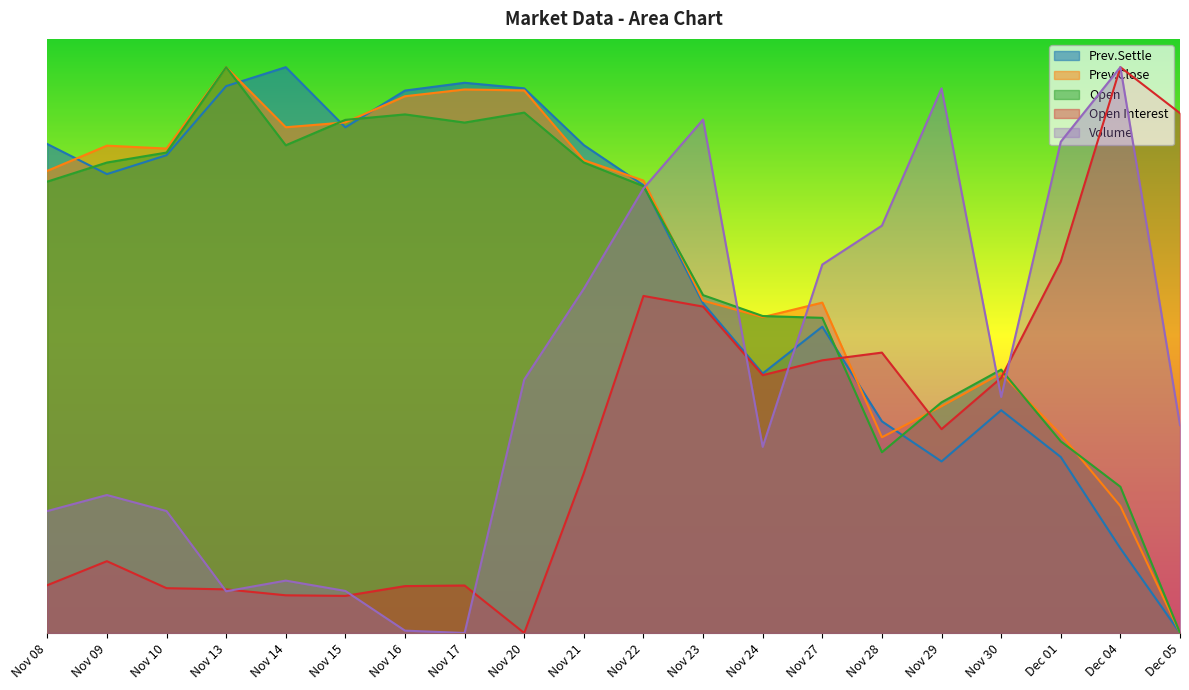

At how many categories does at least one series exceed 0?

20